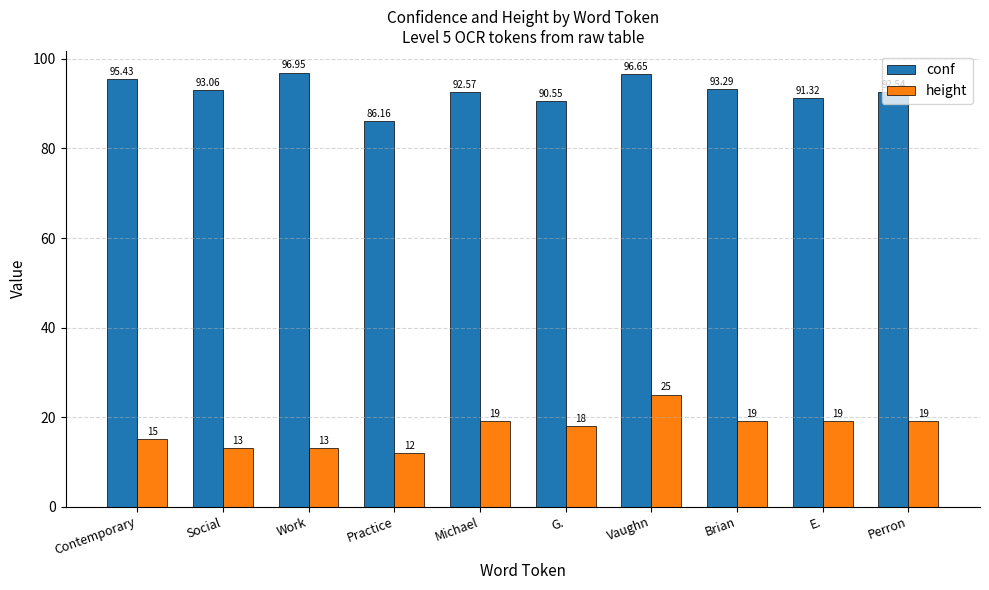

What is the maximum value for conf?

97.0